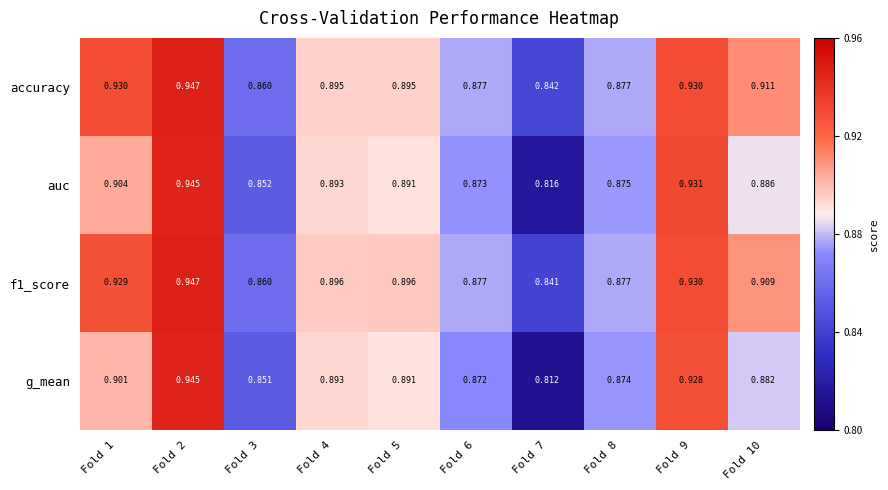

Is the value of auc at Fold 7 greater than the value of accuracy at Fold 3?

No